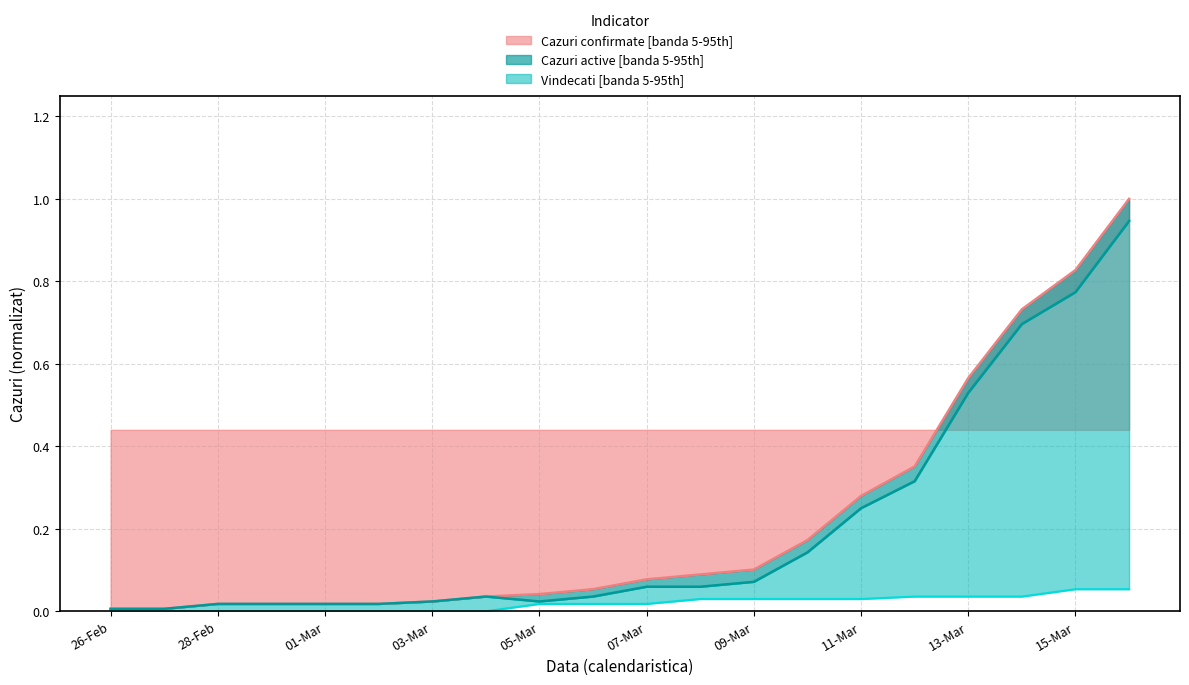

What is the sum of all Cazuri active values?

4.0